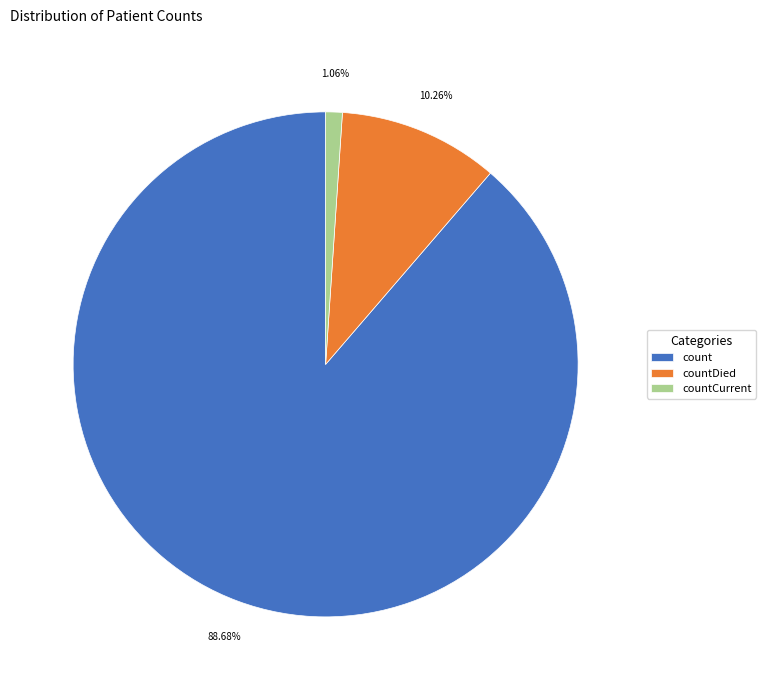

Which slice represents more than half of the pie?

count